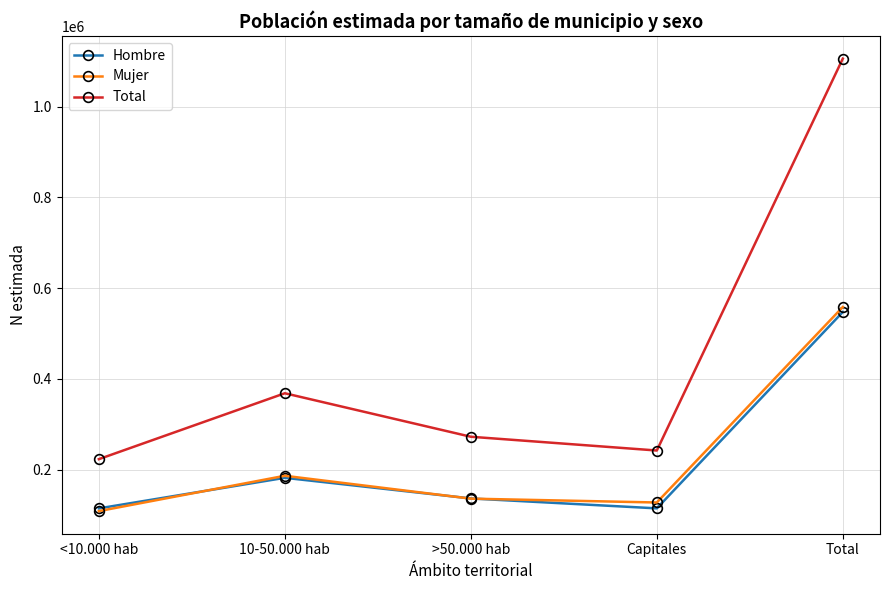

At which category is the sum across all series the highest?

Total